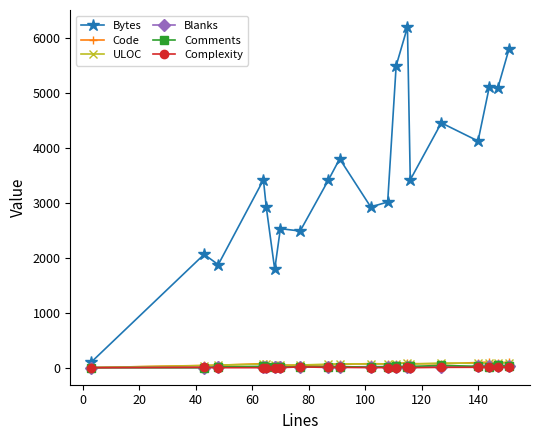

Which series has the widest spread of values?

Bytes